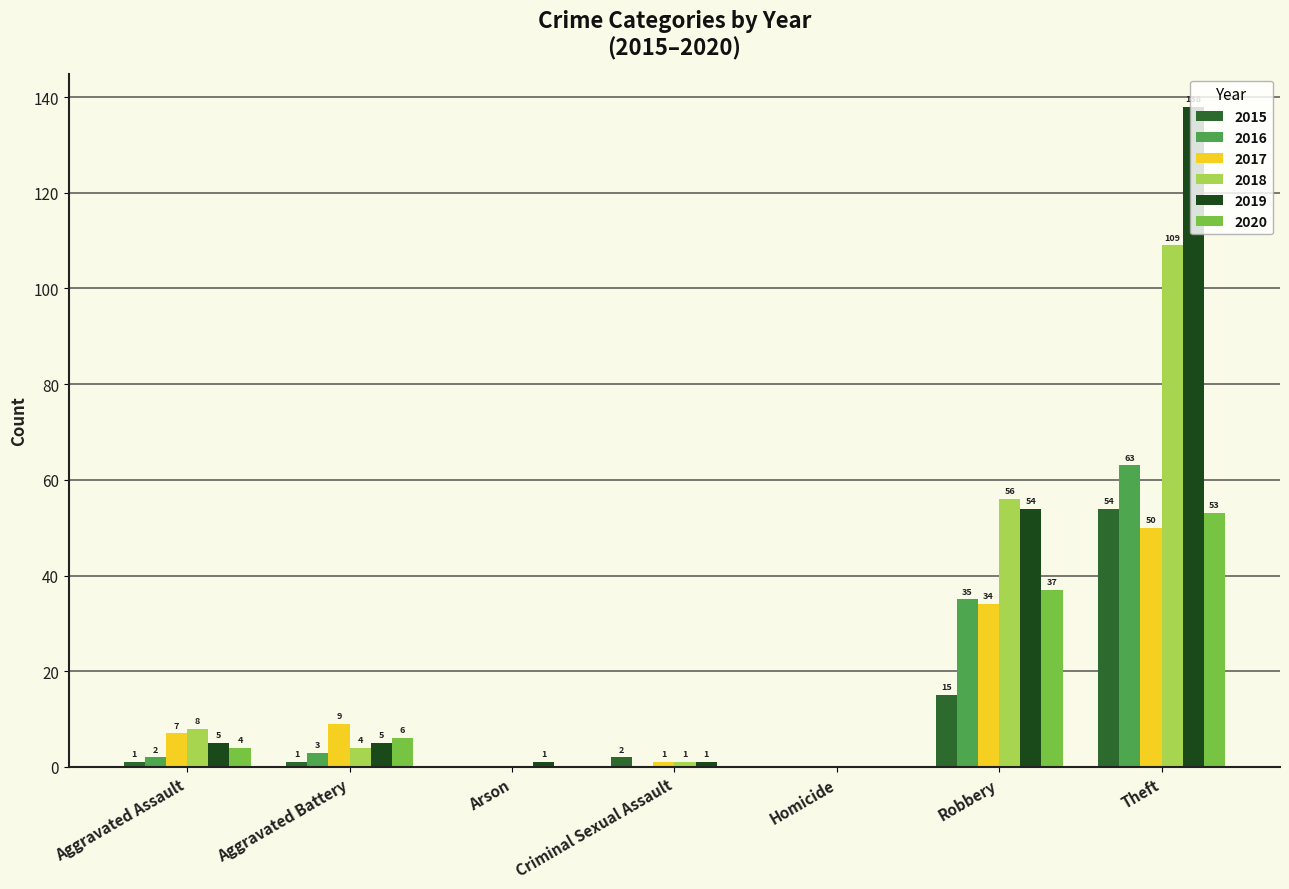

What are all the series names shown in the legend?

2015, 2016, 2017, 2018, 2019, 2020